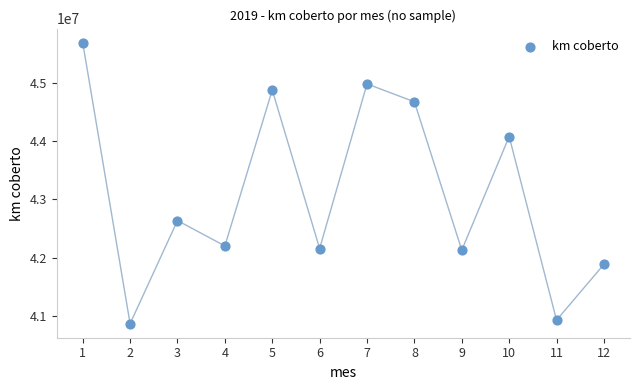

What Y value in the scatter plot is closest to 43280259?

42637036